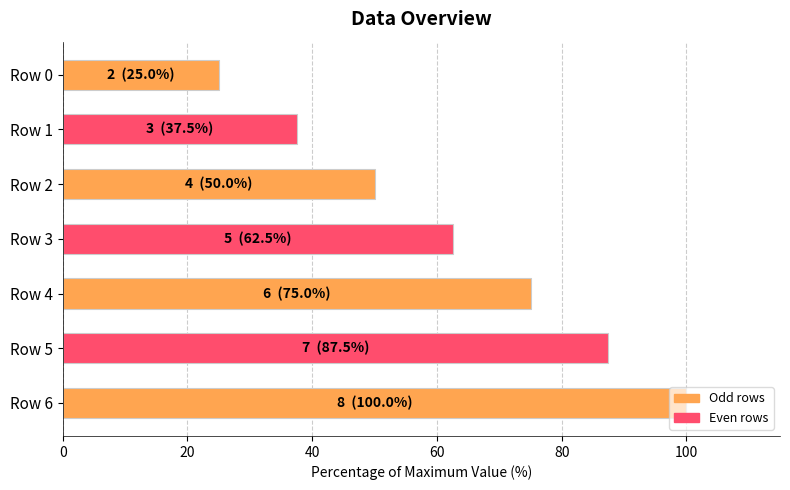

List the labels in order of value, largest first.

Row 6, Row 5, Row 4, Row 3, Row 2, Row 1, Row 0